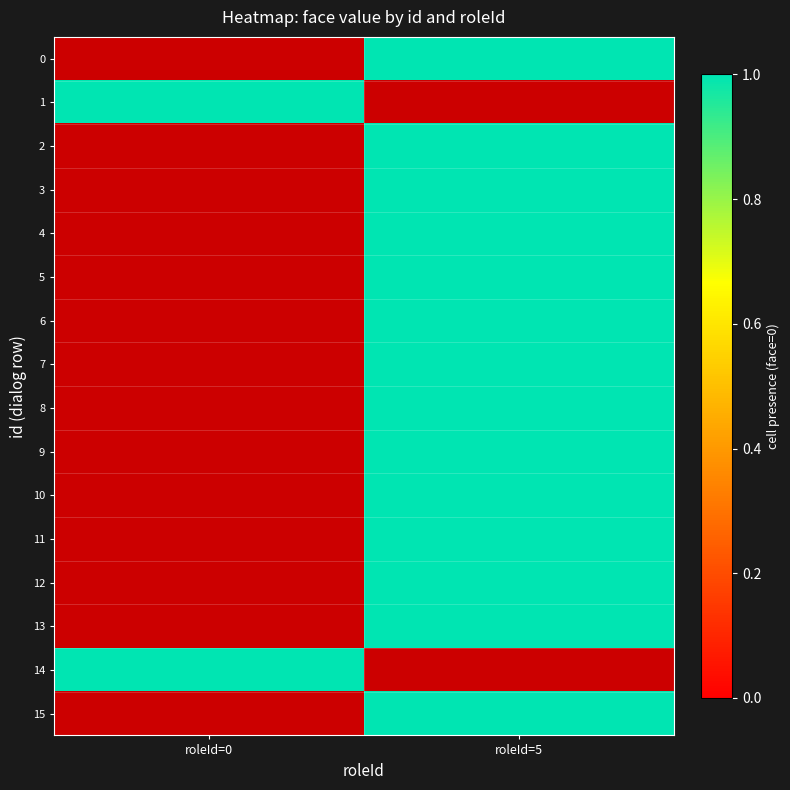

List the labels in order of 14 value, largest first.

roleId=0, roleId=5